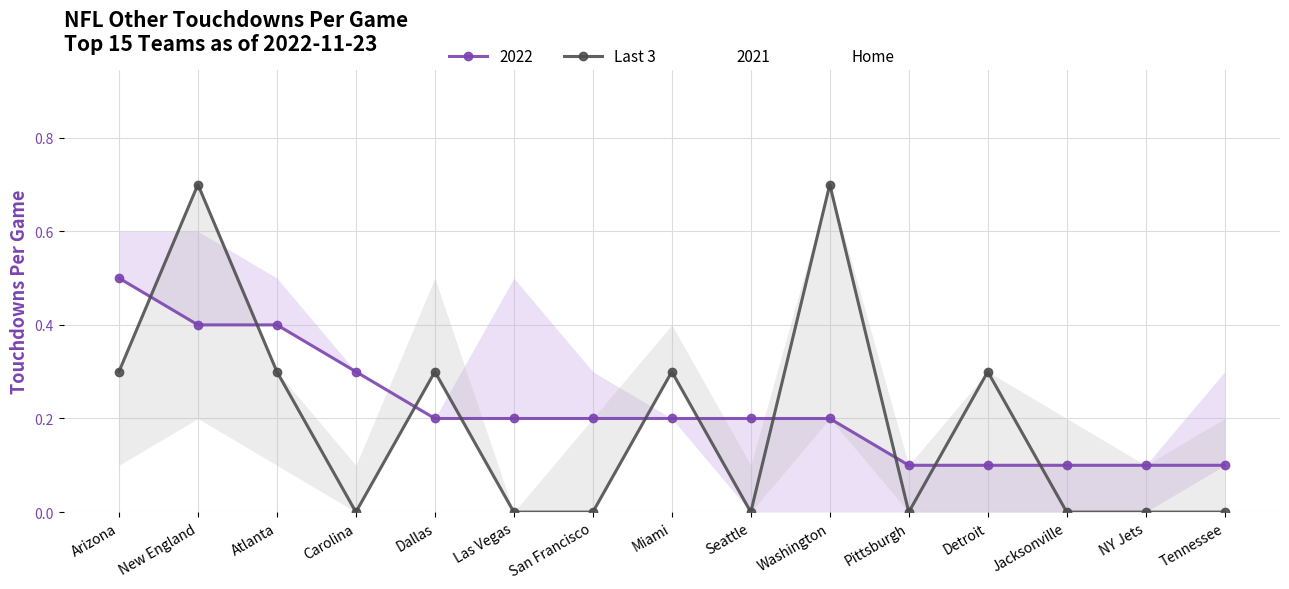

Rank the categories by Home value from highest to lowest.

Arizona, New England, Atlanta, Las Vegas, Carolina, San Francisco, Tennessee, Dallas, Miami, Seattle, Washington, Pittsburgh, Detroit, Jacksonville, NY Jets